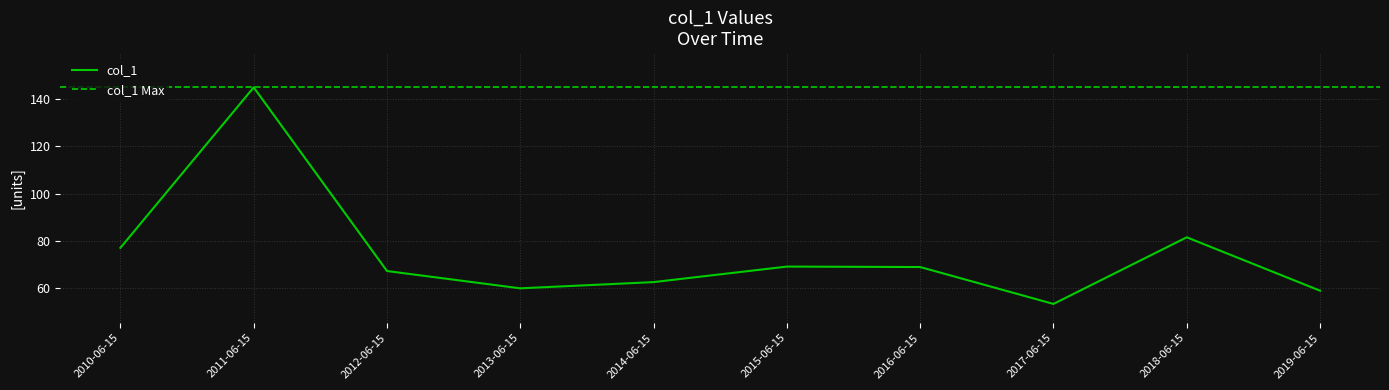

Where is the first local minimum?

2013-06-15